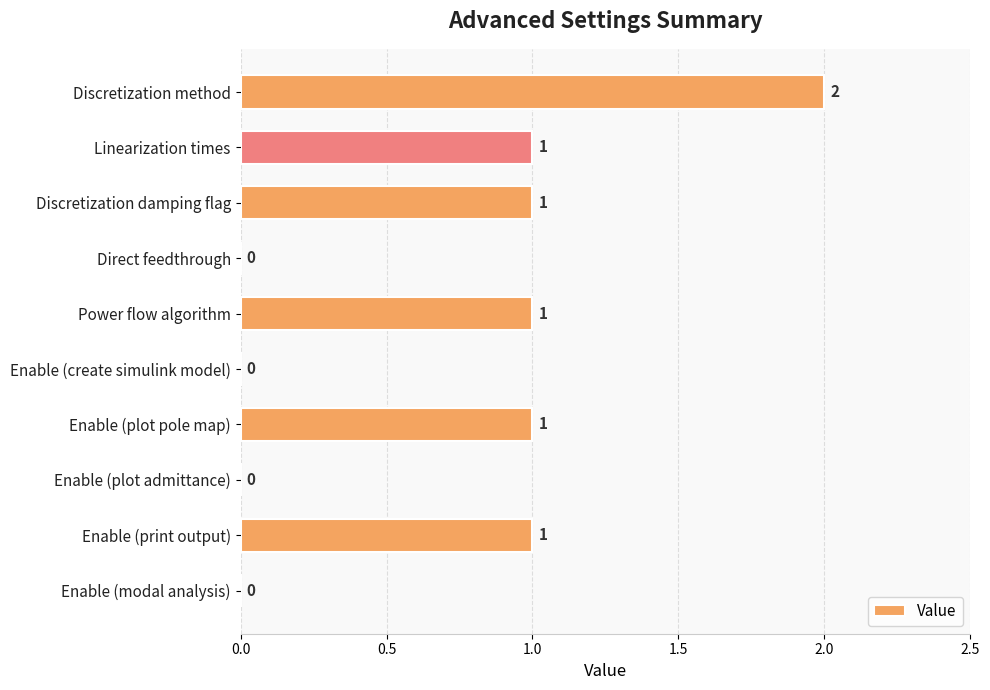

At which category does the chart reach its peak across all series?

Discretization method